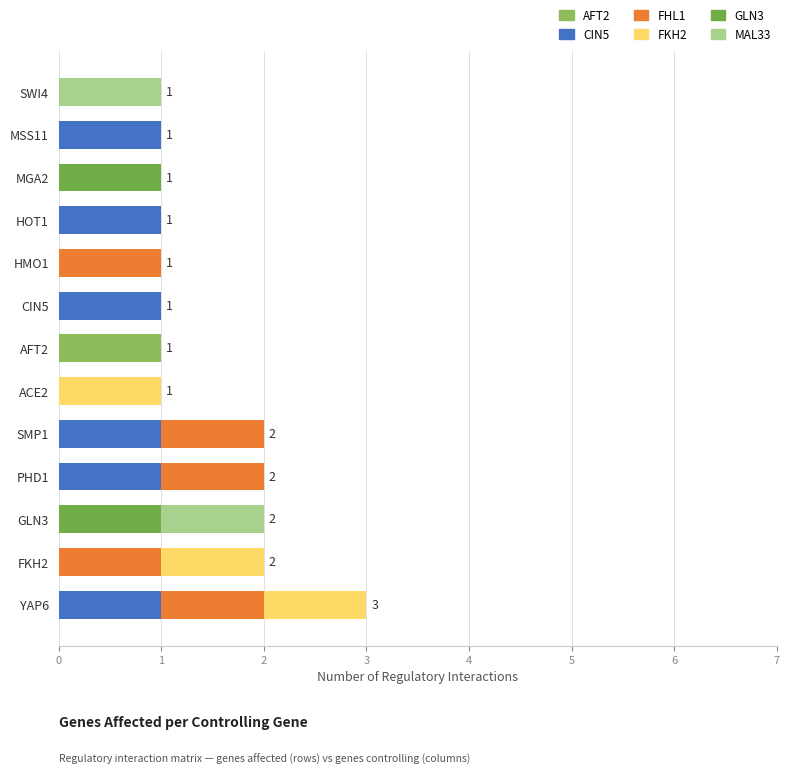

How many categories are shown in the chart?

13